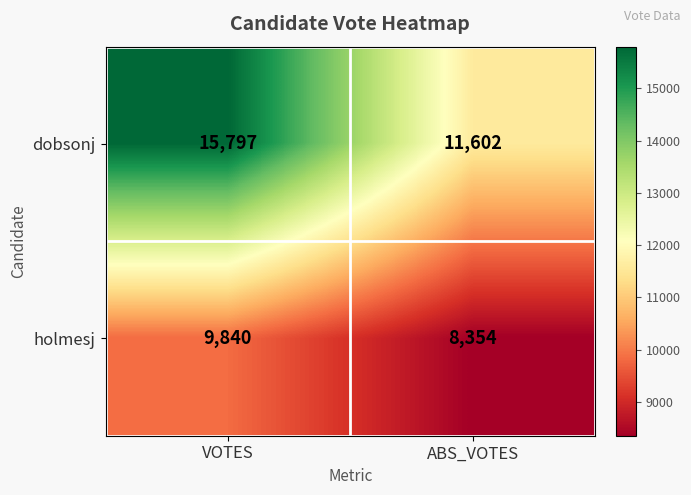

What is the minimum value shown in the chart?

8354